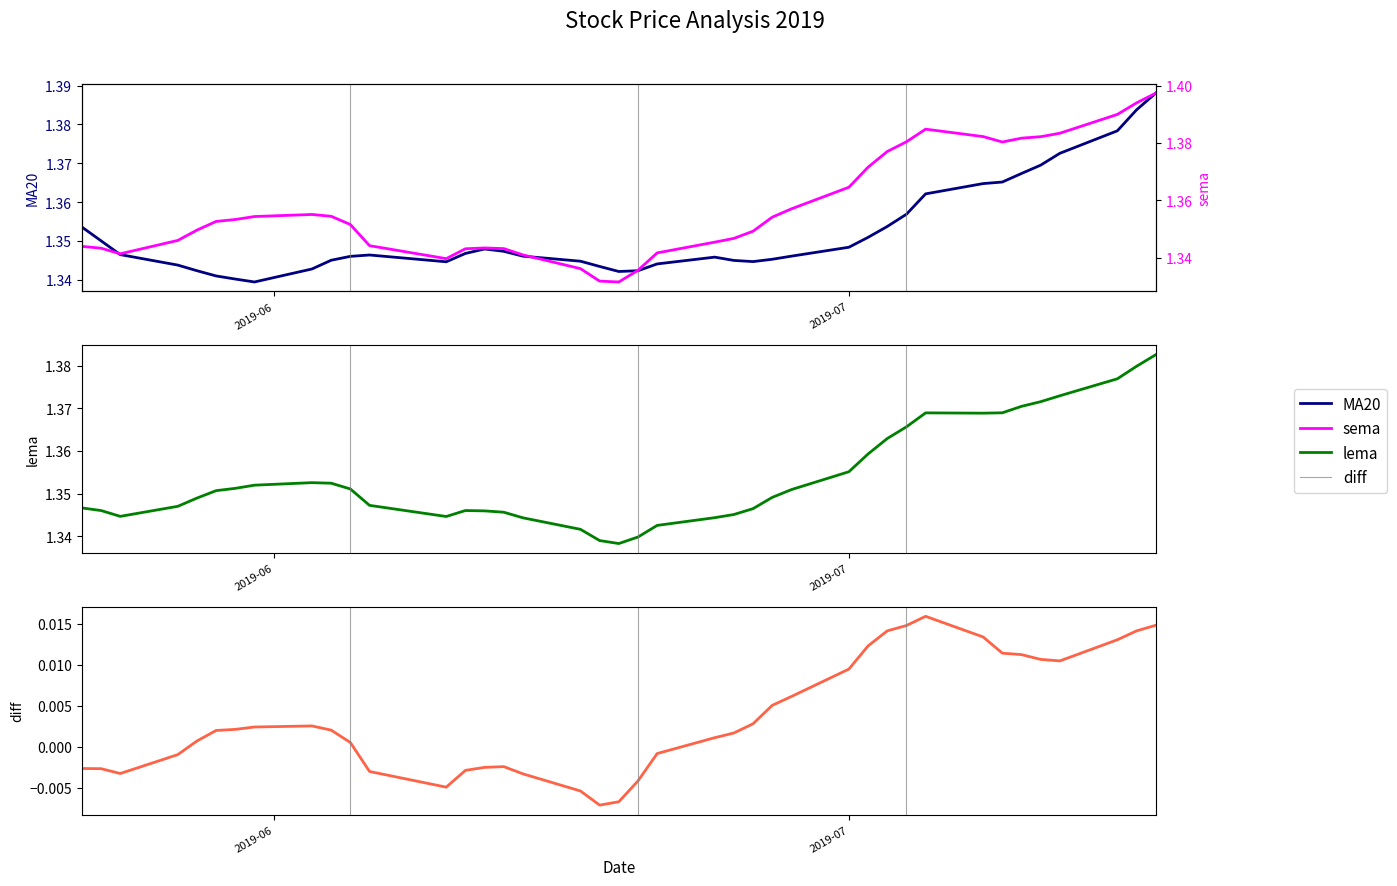

At how many categories does at least one series exceed 0?

40